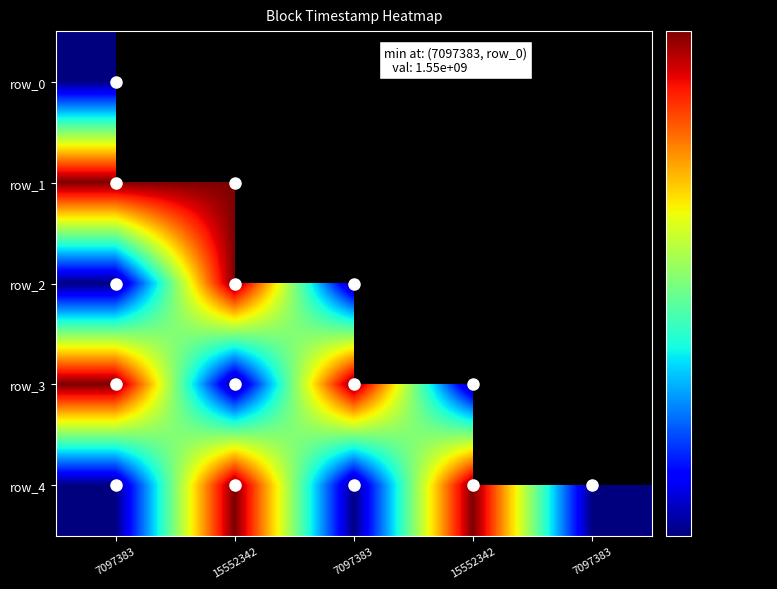

Which series has the largest total across all categories?

row_4